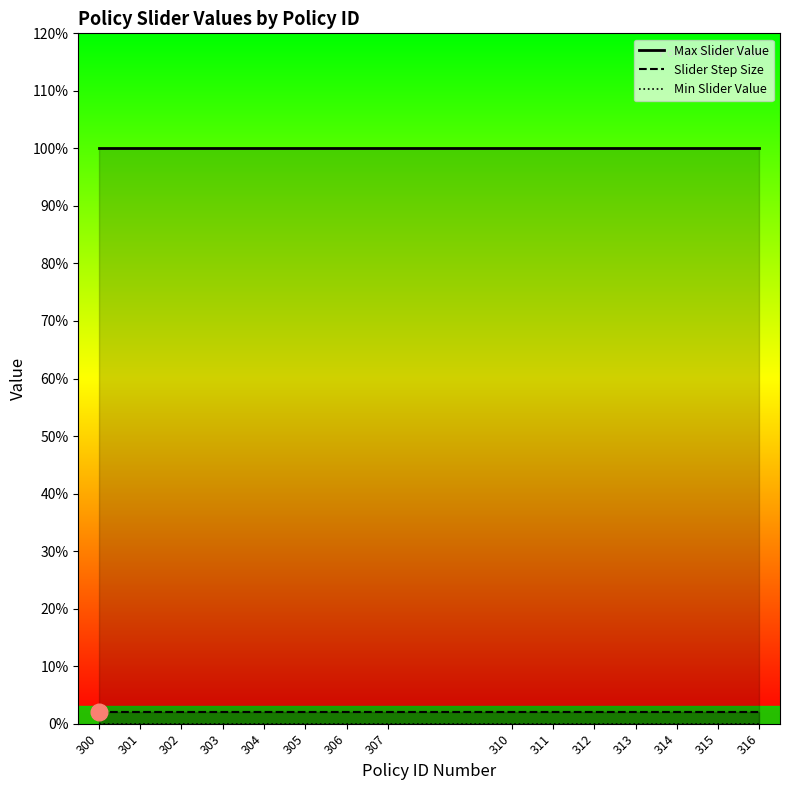

What is the difference between the highest and lowest values at 305?

1.0